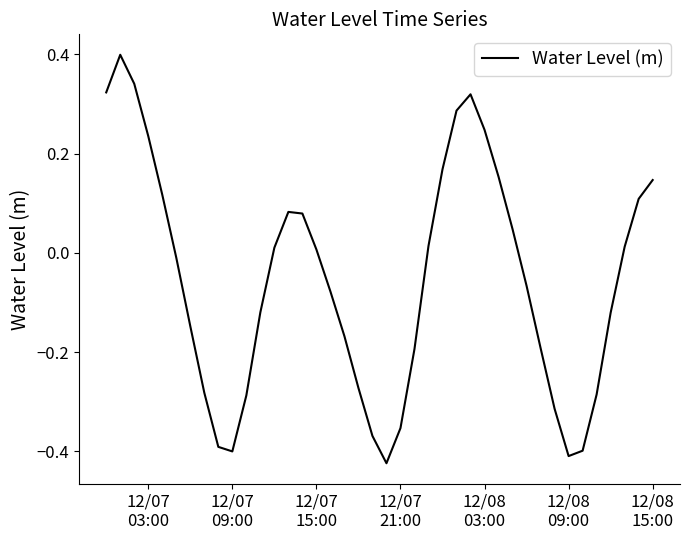

What is the difference between the maximum and minimum values?

0.8